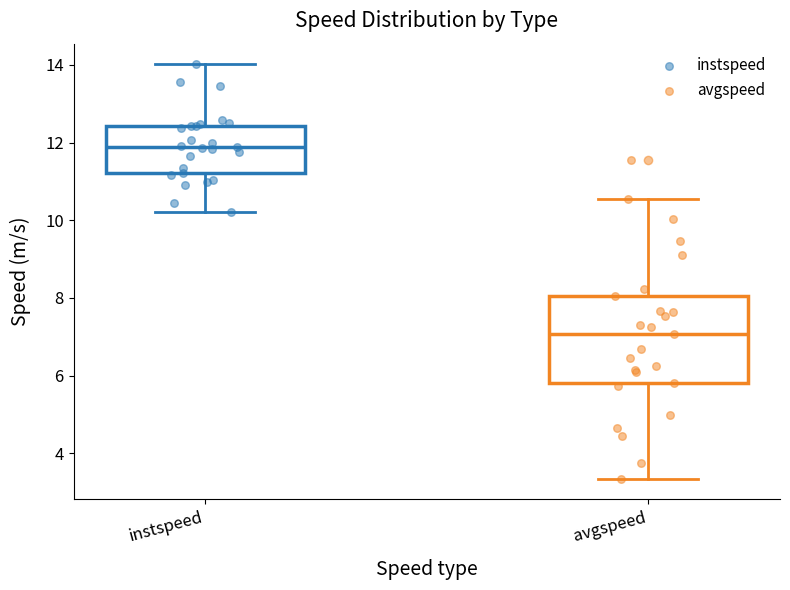

Reading left to right, read every box against the y-axis: the position of its median line, the range the box covers, and the ends of its whiskers. The values are not printed on the chart, so give them approximately, as read against the axis.

instspeed: median 11.8, box 11.2 to 12.4, whiskers 10.2 to 14.0
avgspeed: median 7.0, box 5.8 to 8.0, whiskers 3.4 to 10.6